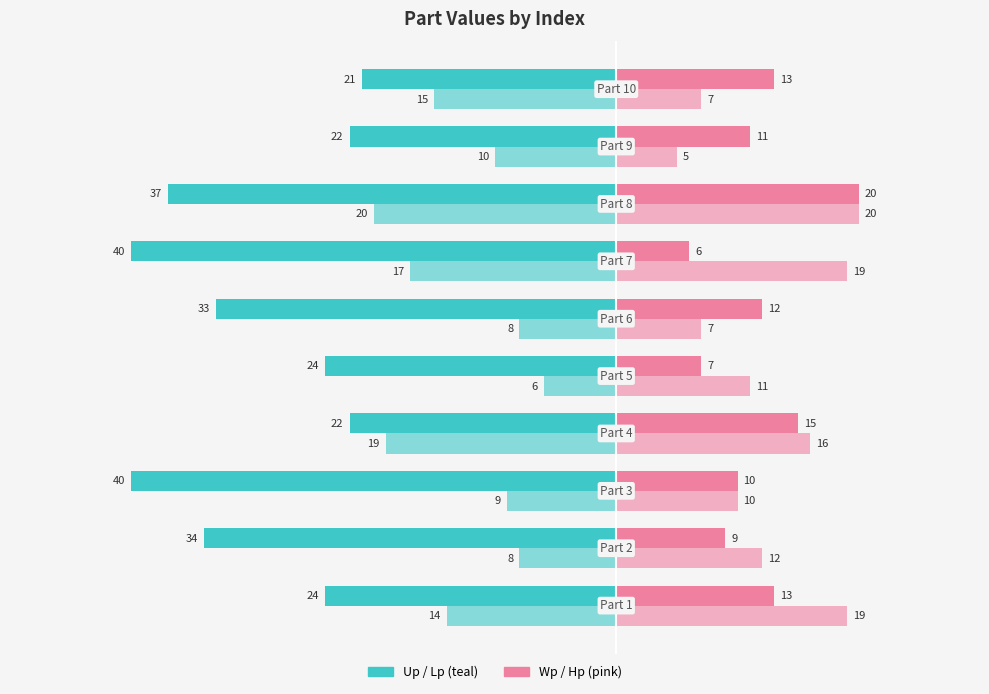

Reading left to right, list all the values displayed in this chart.

Up: -24	-34	-40	-22	-24	-33	-40	-37	-22	-21
Lp: -14	-8	-9	-19	-6	-8	-17	-20	-10	-15
Wp: 13	9	10	15	7	12	6	20	11	13
Hp: 19	12	10	16	11	7	19	20	5	7